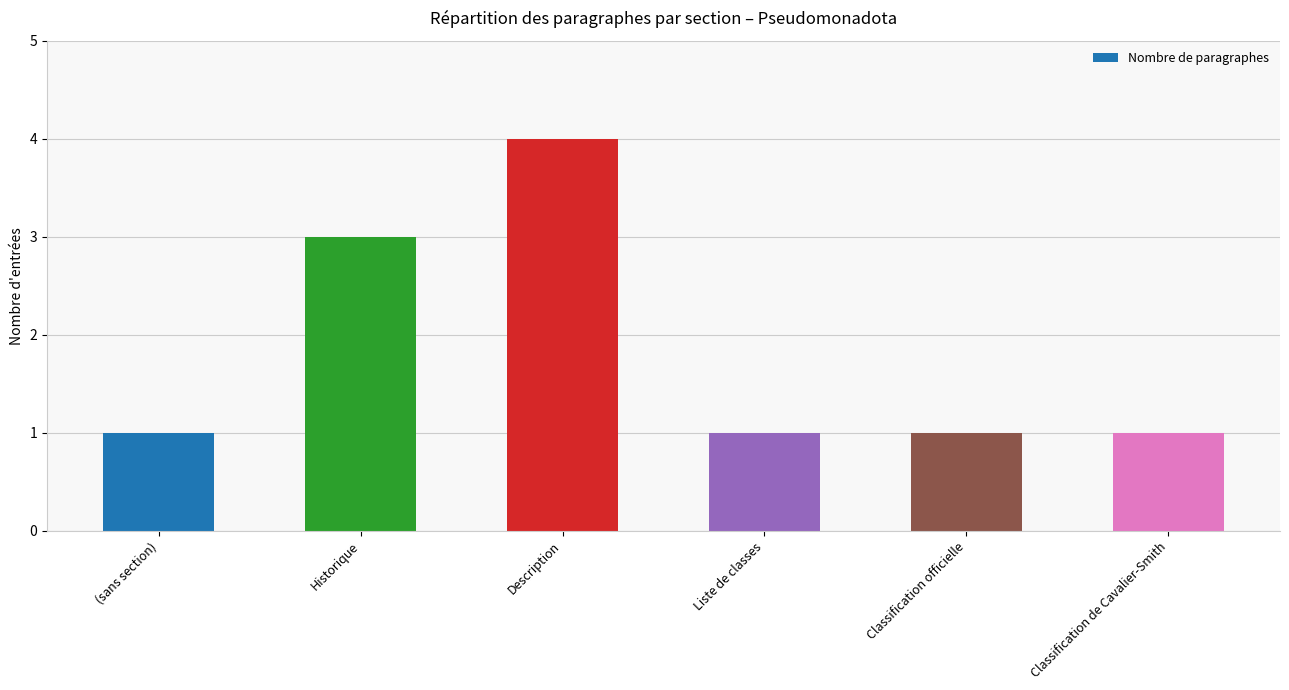

Reading left to right, extract all data points from this chart.

(sans section)=1	Historique=3	Description=4	Liste de classes=1	Classification officielle=1	Classification de Cavalier-Smith=1